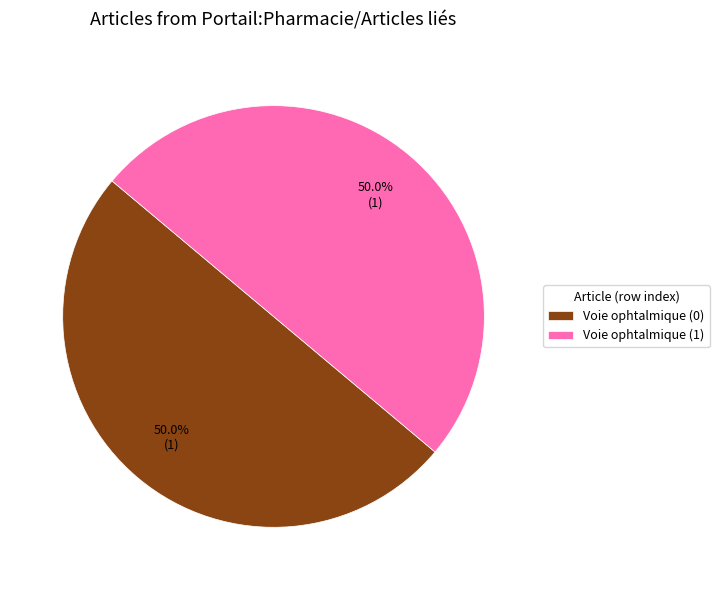

Is it true that Voie ophtalmique (1) is 99% of the pie?

False